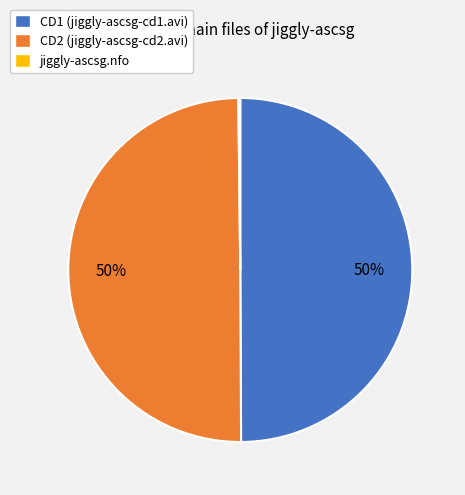

To the nearest percent, what is the combined percentage of CD2 (jiggly-ascsg-cd2.avi) and CD1 (jiggly-ascsg-cd1.avi)?

100%